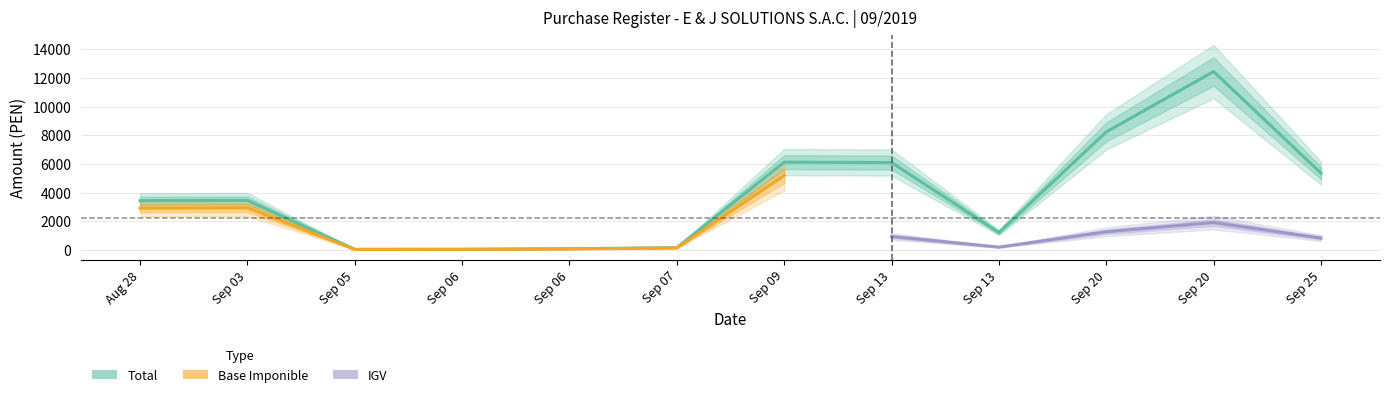

What is the maximum value shown in the chart?

14227.7